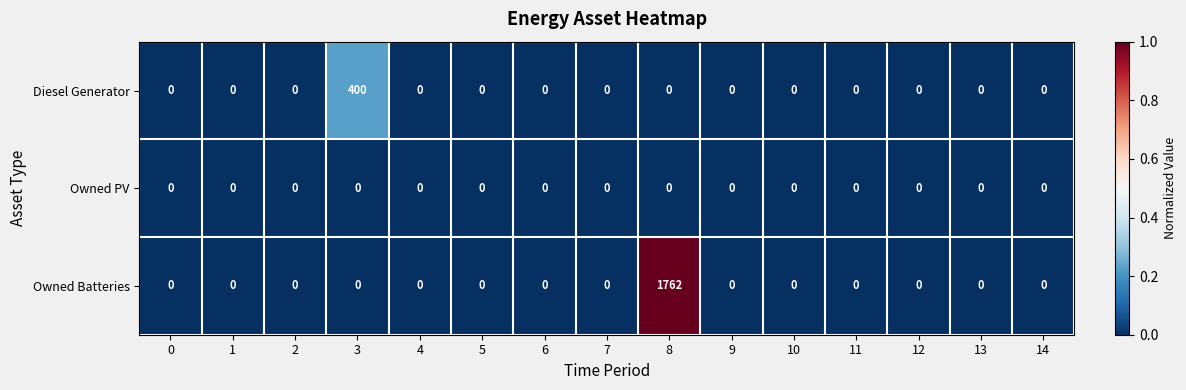

Which series has the largest total across all categories?

Owned Batteries